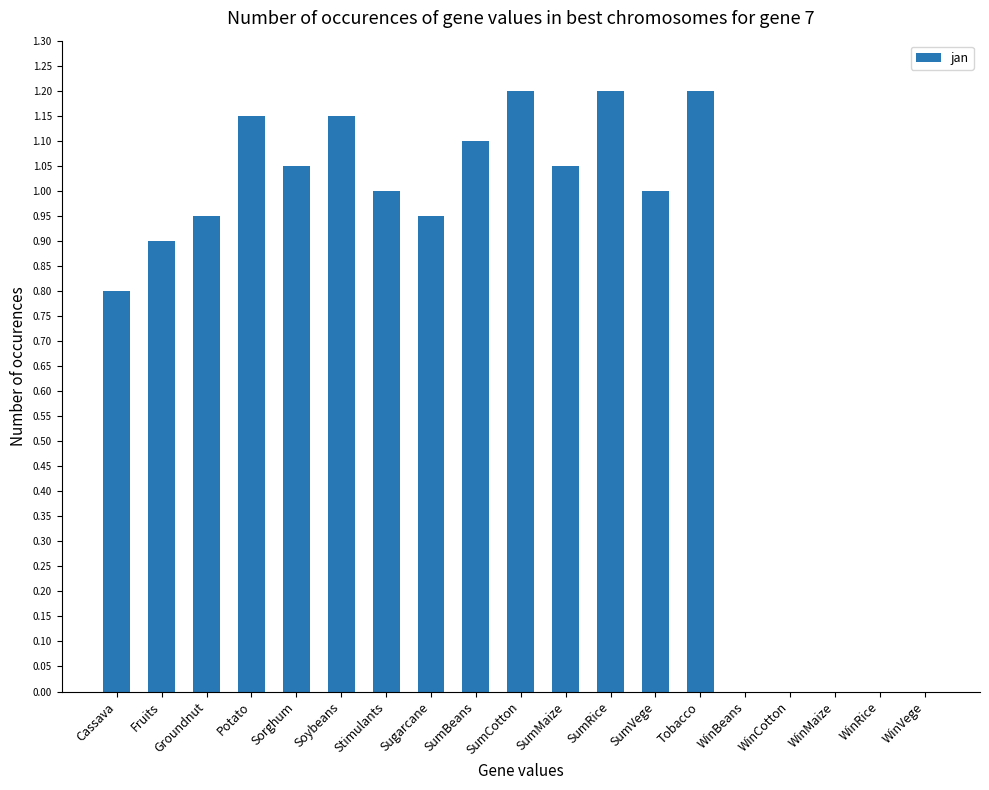

What is the sum of the values at SumVege and WinMaize?

1.0